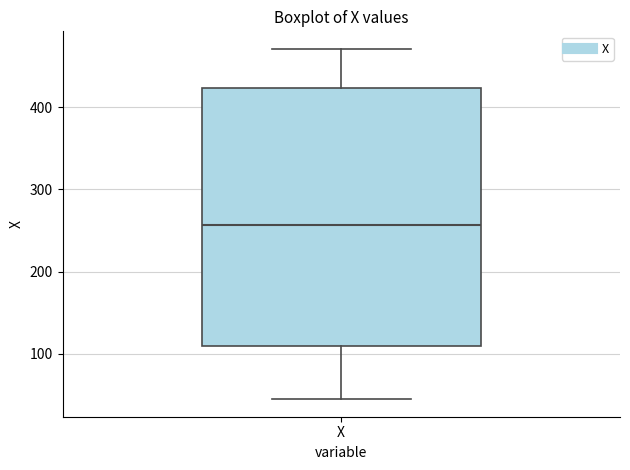

Where is the lower edge of the box for X on the y-axis? The values are not printed on the chart, so give them approximately, as read against the axis.

110